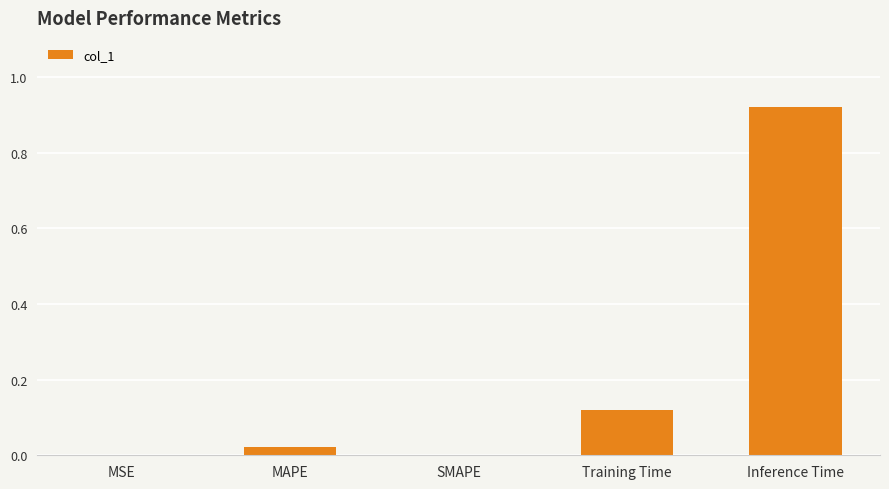

At which category does the chart reach its peak across all series?

Inference Time